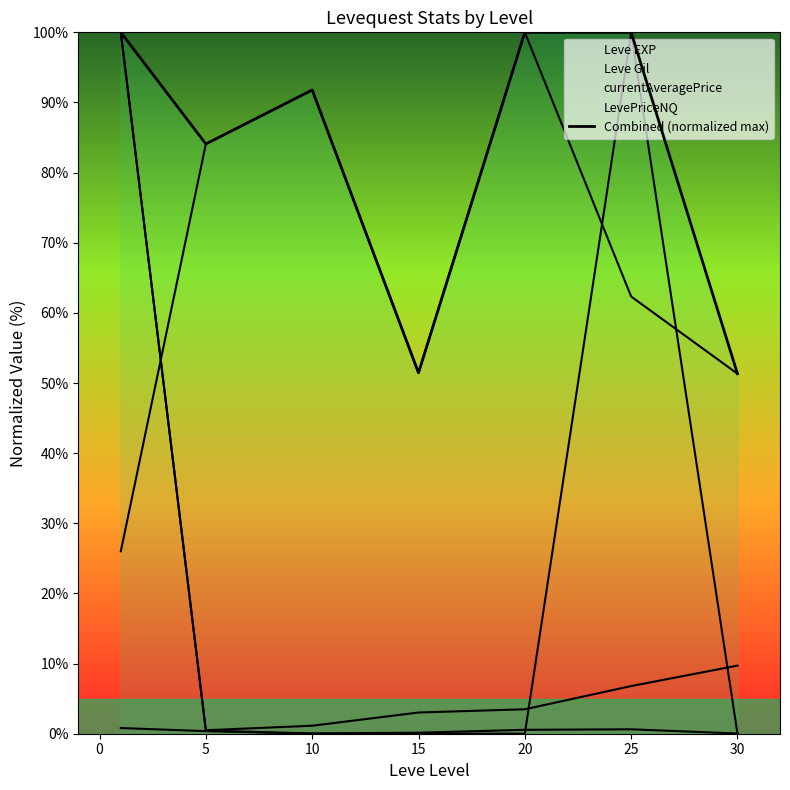

The chart shows a value of 51.3 at 30. True or false?

True